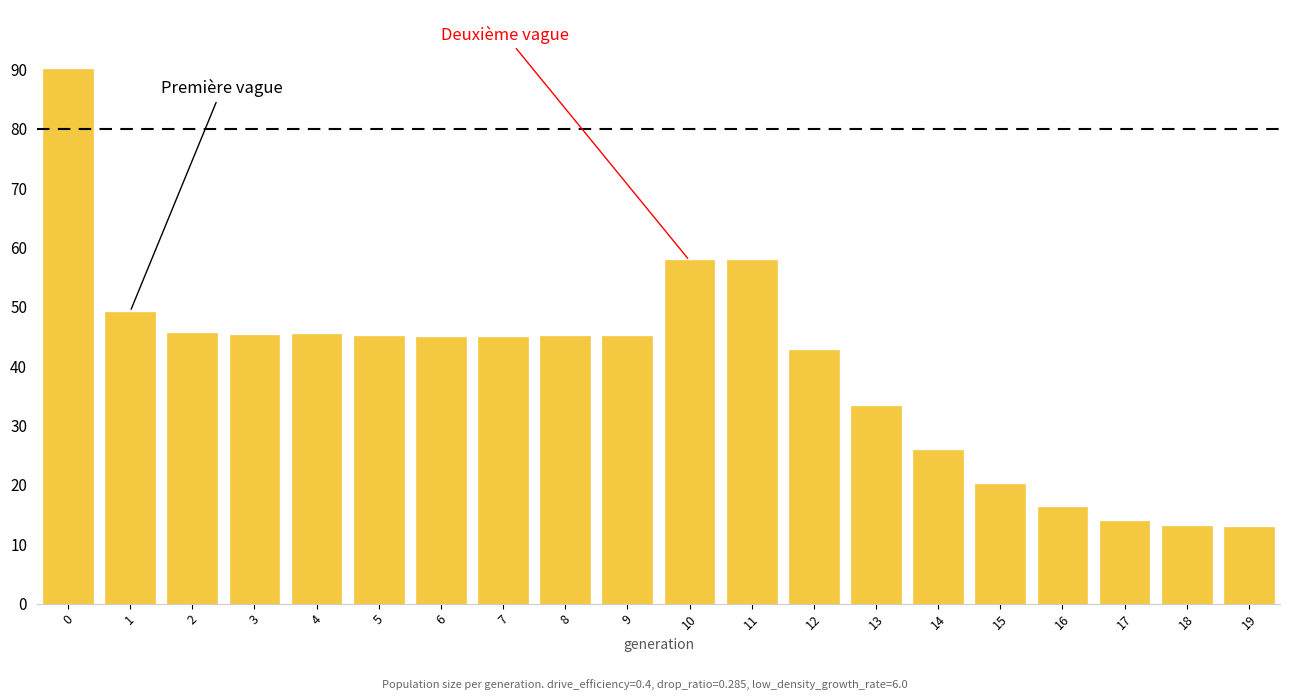

The value at 0 is 149.3. True or false?

False